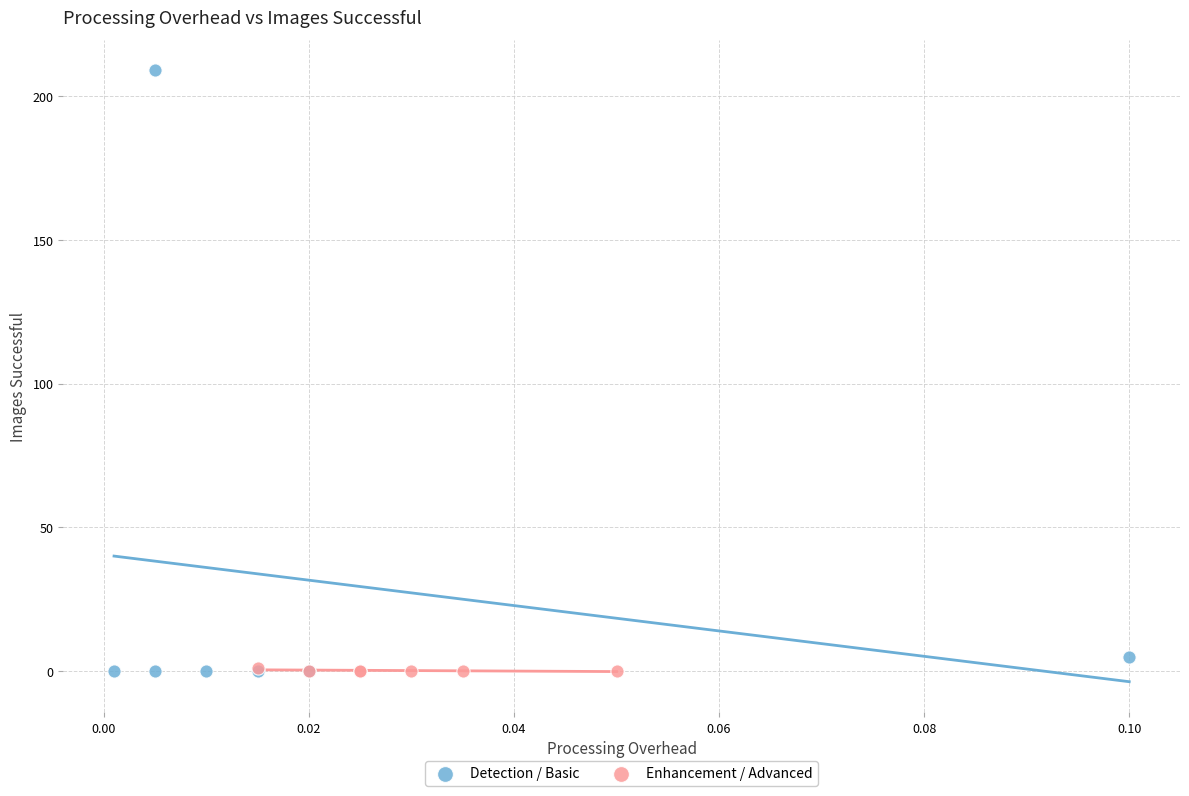

Which series reaches the maximum Y coordinate?

Detection / Basic